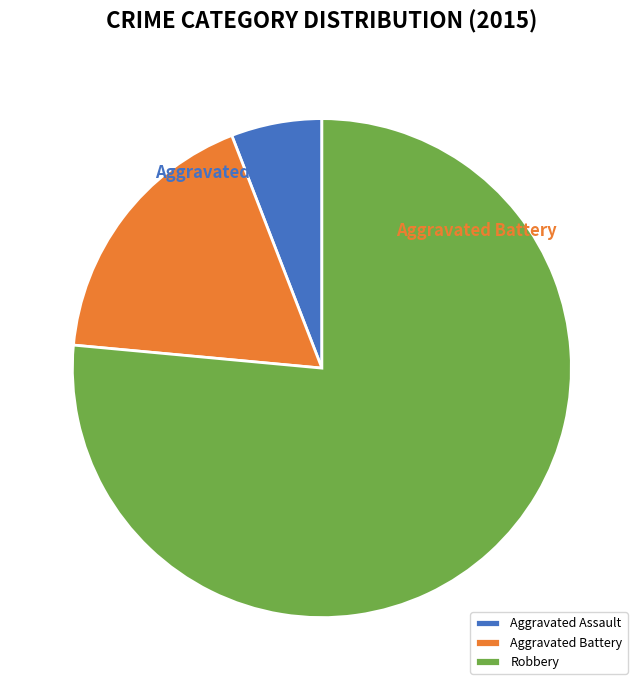

To the nearest percent, what is the difference between the largest and smallest slice percentages?

71%